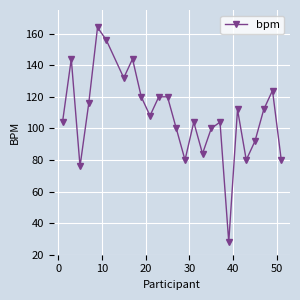

What is the value of the 15th point from the left?

104